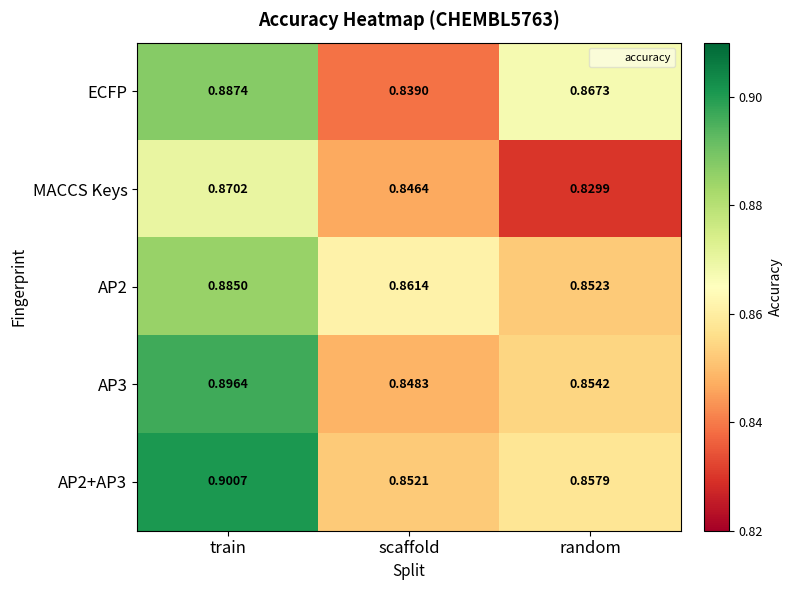

Which label corresponds to the smallest value in the chart?

random